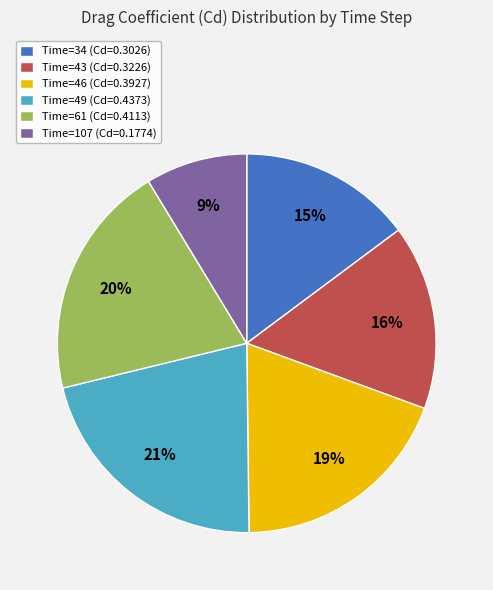

To the nearest percent, what portion does Time=34 (Cd=0.3026) represent?

15%